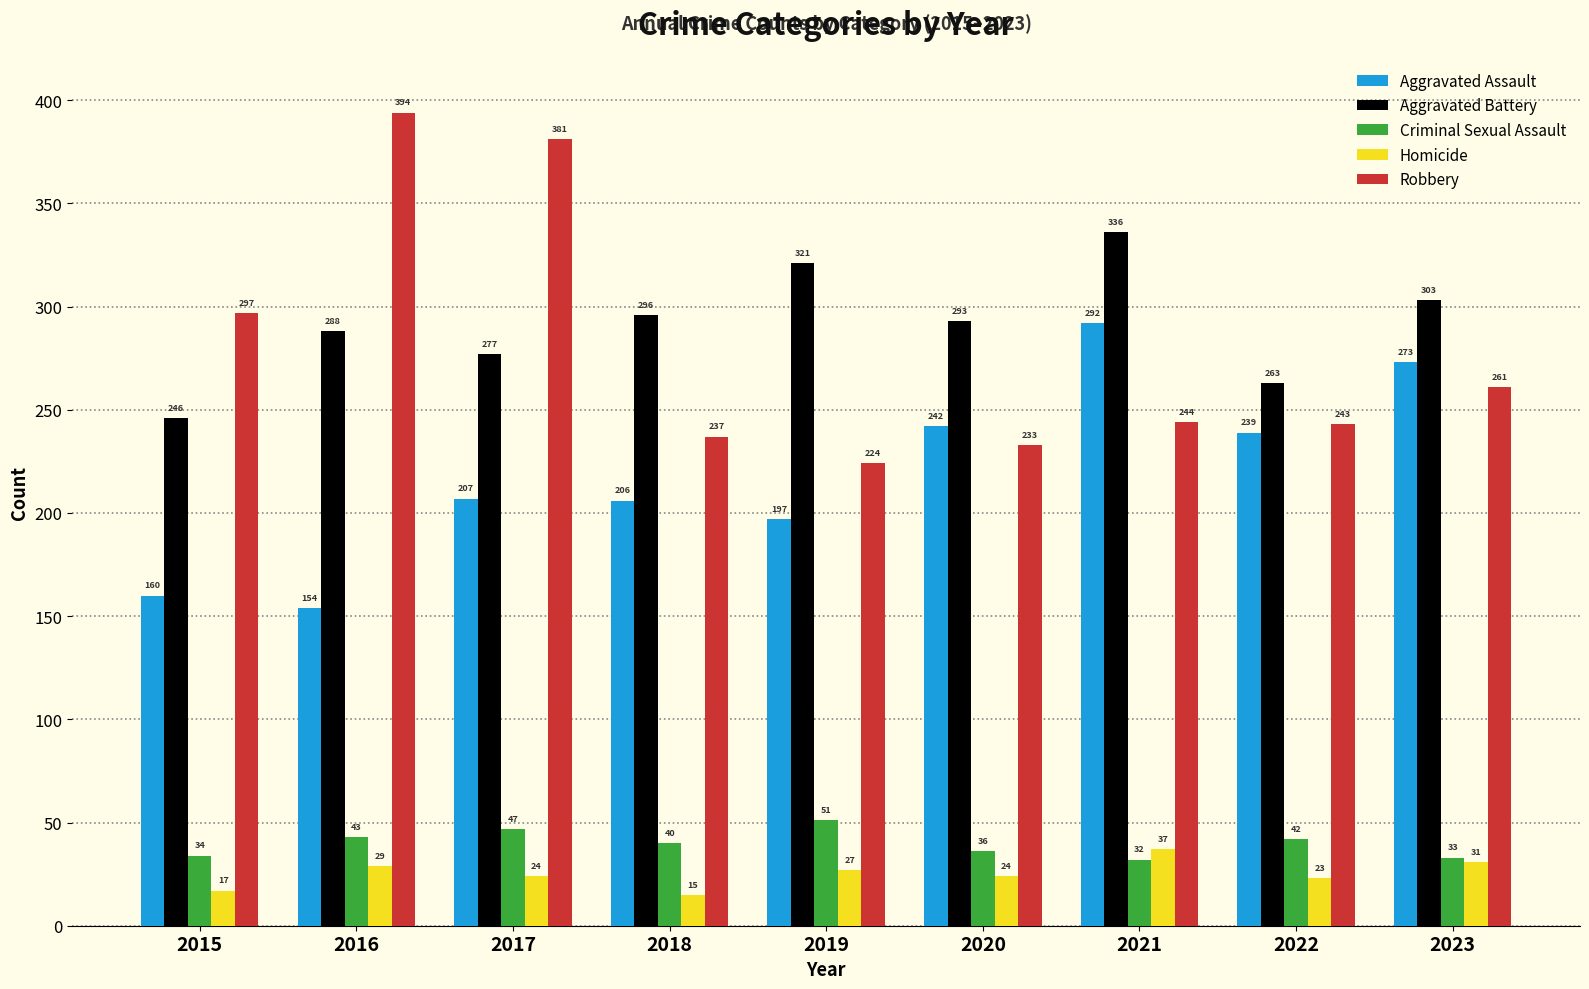

Count the number of categories in the chart.

9